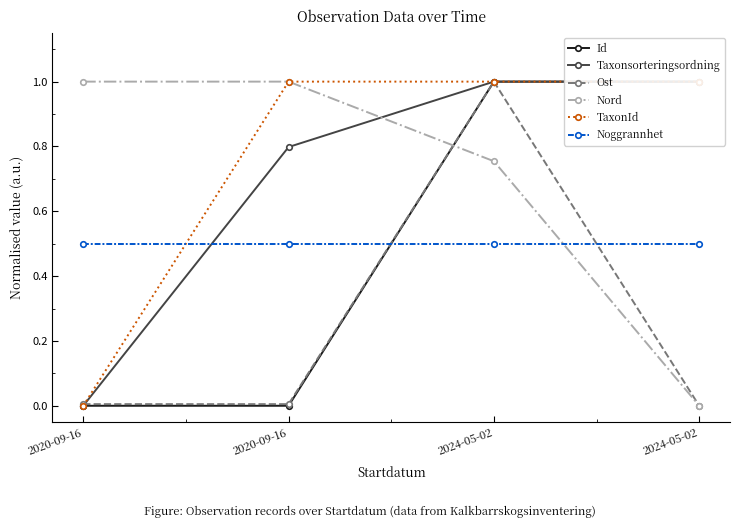

What is the value of the Nord point at the 2nd from the left?

1.0